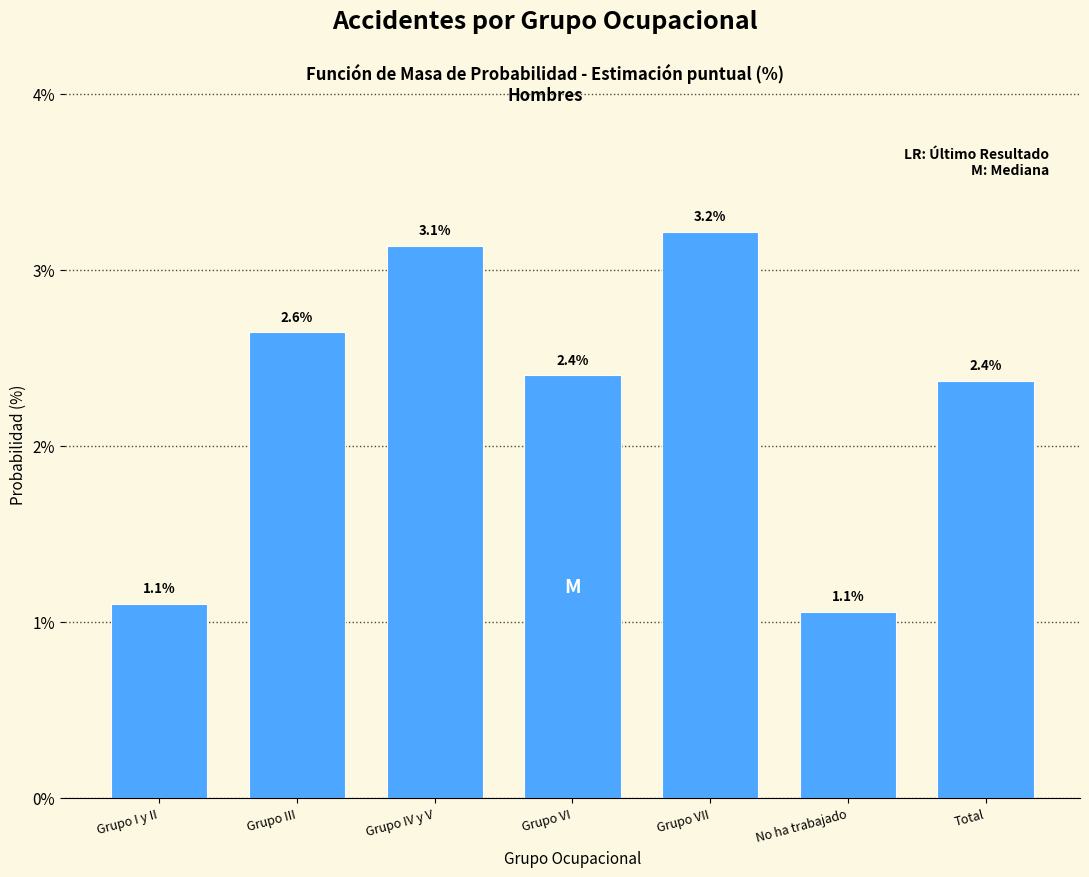

Reading left to right, transcribe all the data shown in this chart.

1.1	2.6	3.1	2.4	3.2	1.1	2.4